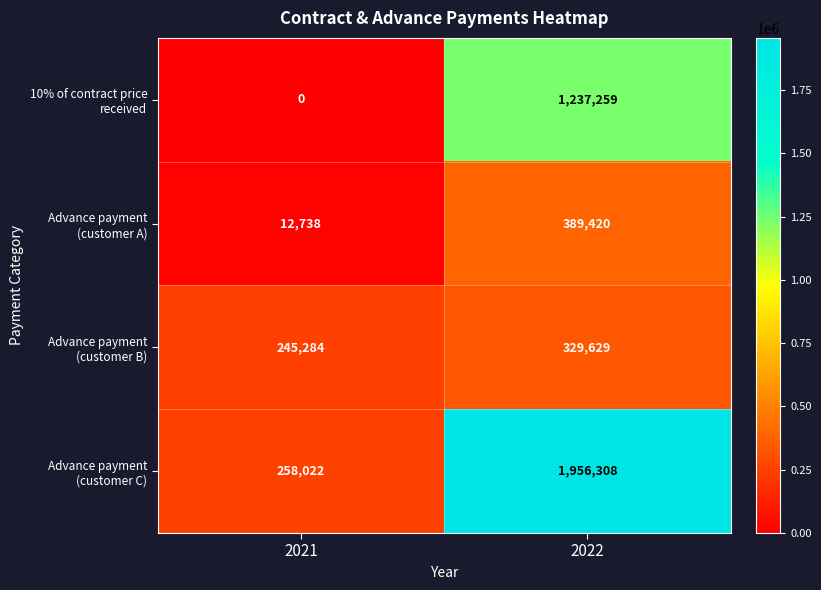

Which series has the largest total across all categories?

Advance payment (customer C)